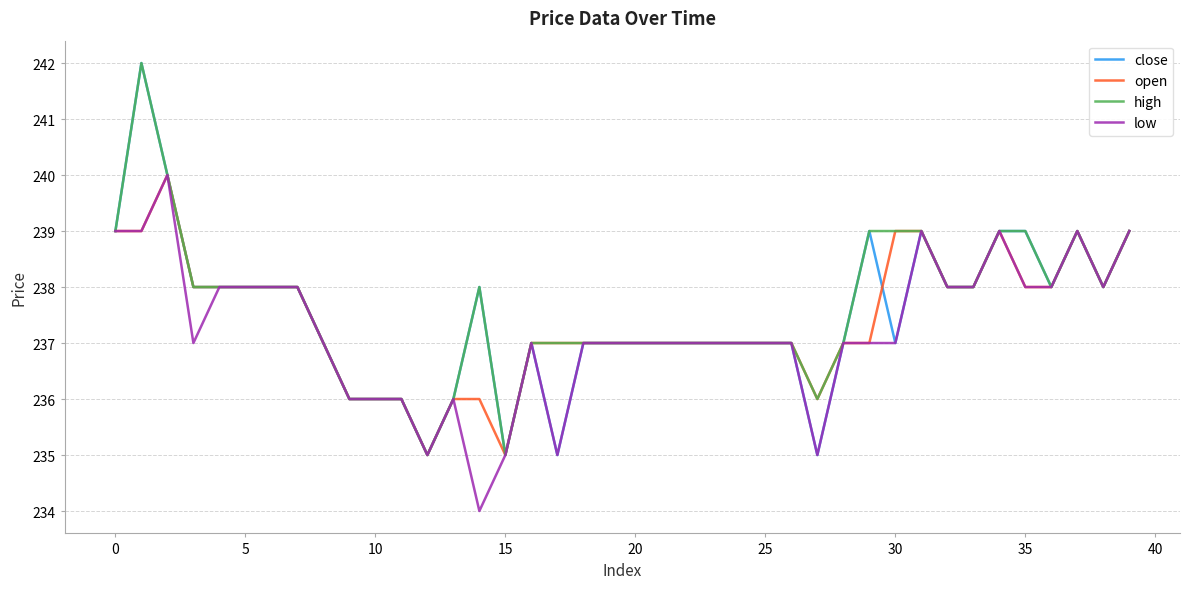

What is the greatest value displayed?

242